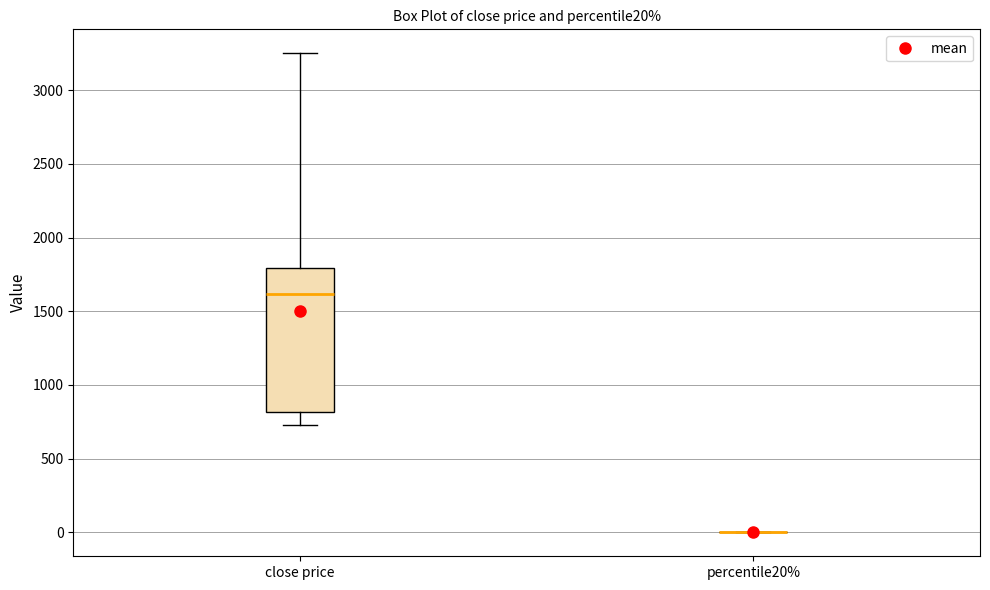

Reading left to right, read every box against the y-axis: the position of its median line, the range the box covers, and the ends of its whiskers. The values are not printed on the chart, so give them approximately, as read against the axis.

close price: median 1600, box 800 to 1800, whiskers 750 to 3250
percentile20%: box collapsed to a line at 0, whiskers 0 to 0